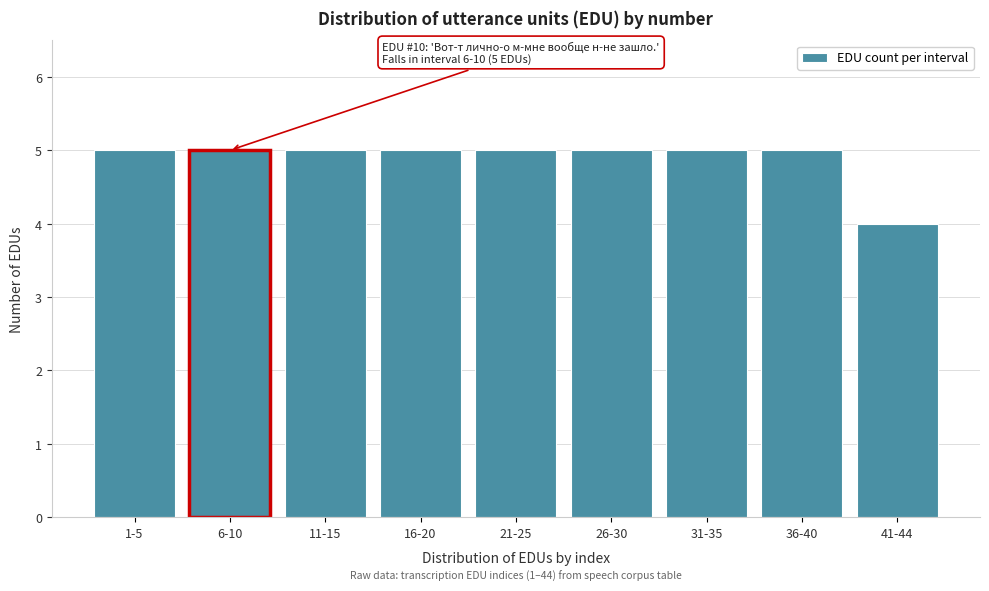

Reading right to left, transcribe all the data shown in this chart.

41-44=4	36-40=5	31-35=5	26-30=5	21-25=5	16-20=5	11-15=5	6-10=5	1-5=5